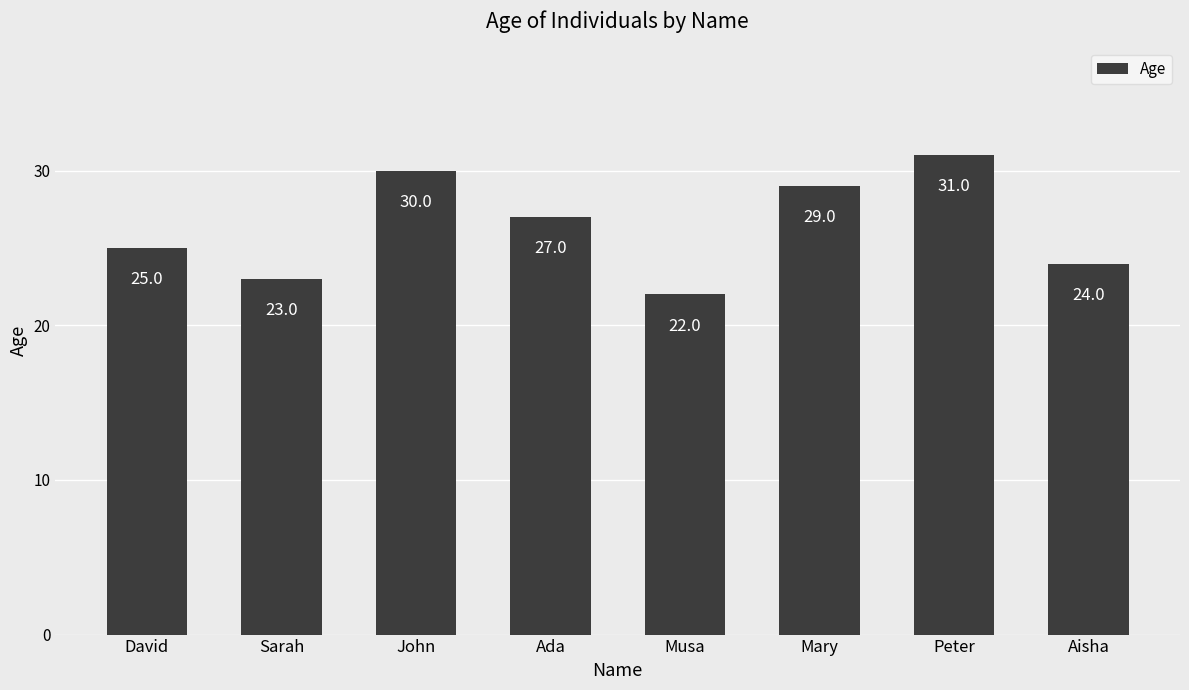

What is the difference between the values at Sarah and David?

2